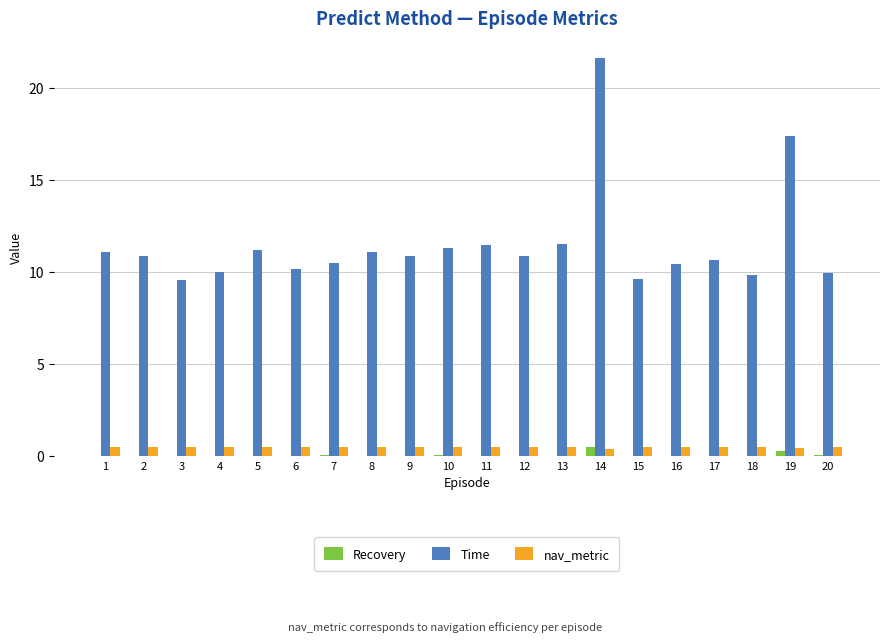

Is the value of Recovery at 10 greater than the value of Time at 16?

No